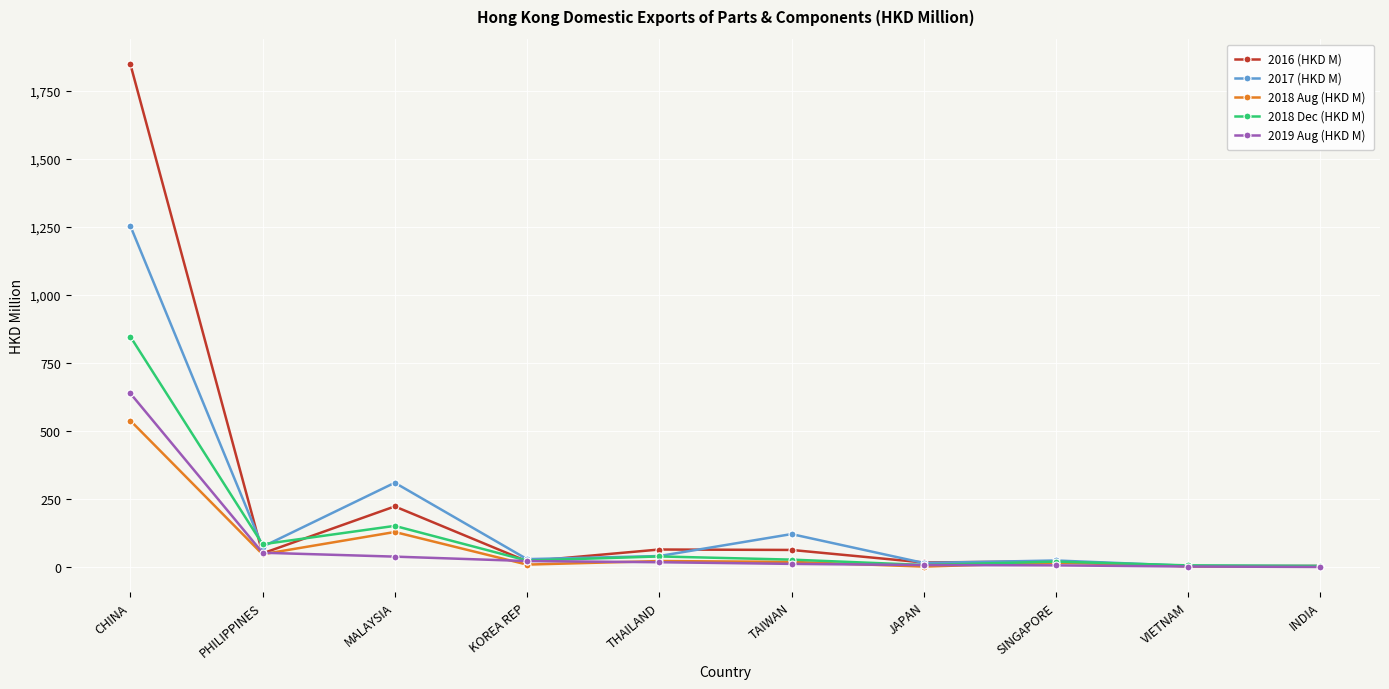

Which series changed the most between THAILAND and INDIA?

2016 (HKD M)